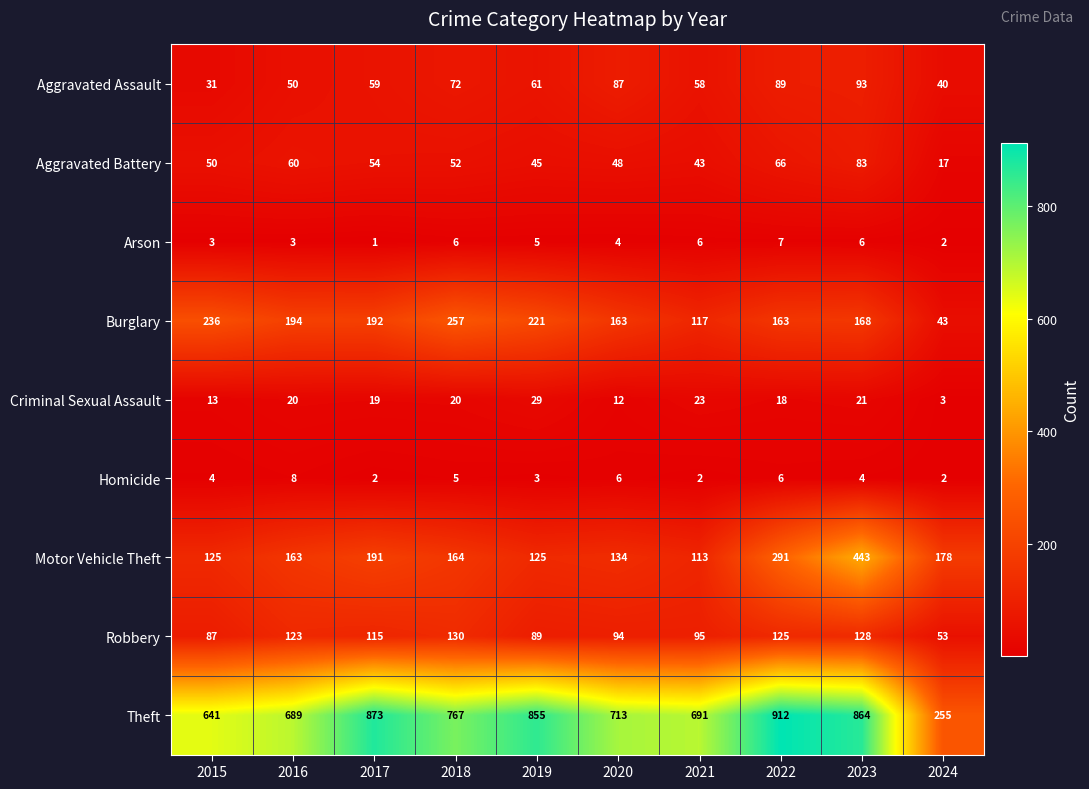

What is the maximum value shown in the chart?

912